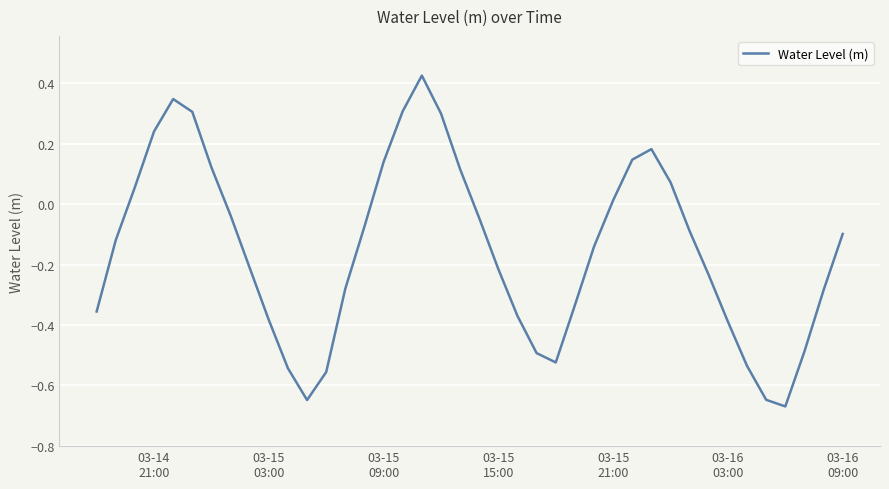

How many lines are shown in the chart?

1